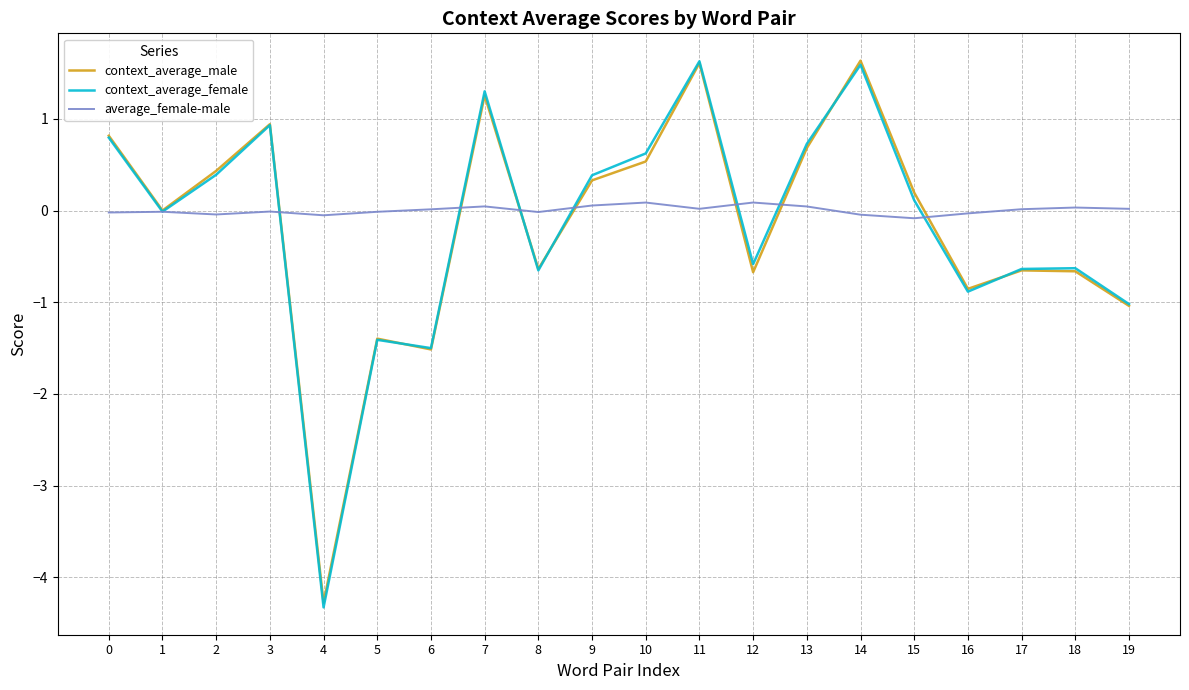

Read the context_average_male value at 14.

1.6